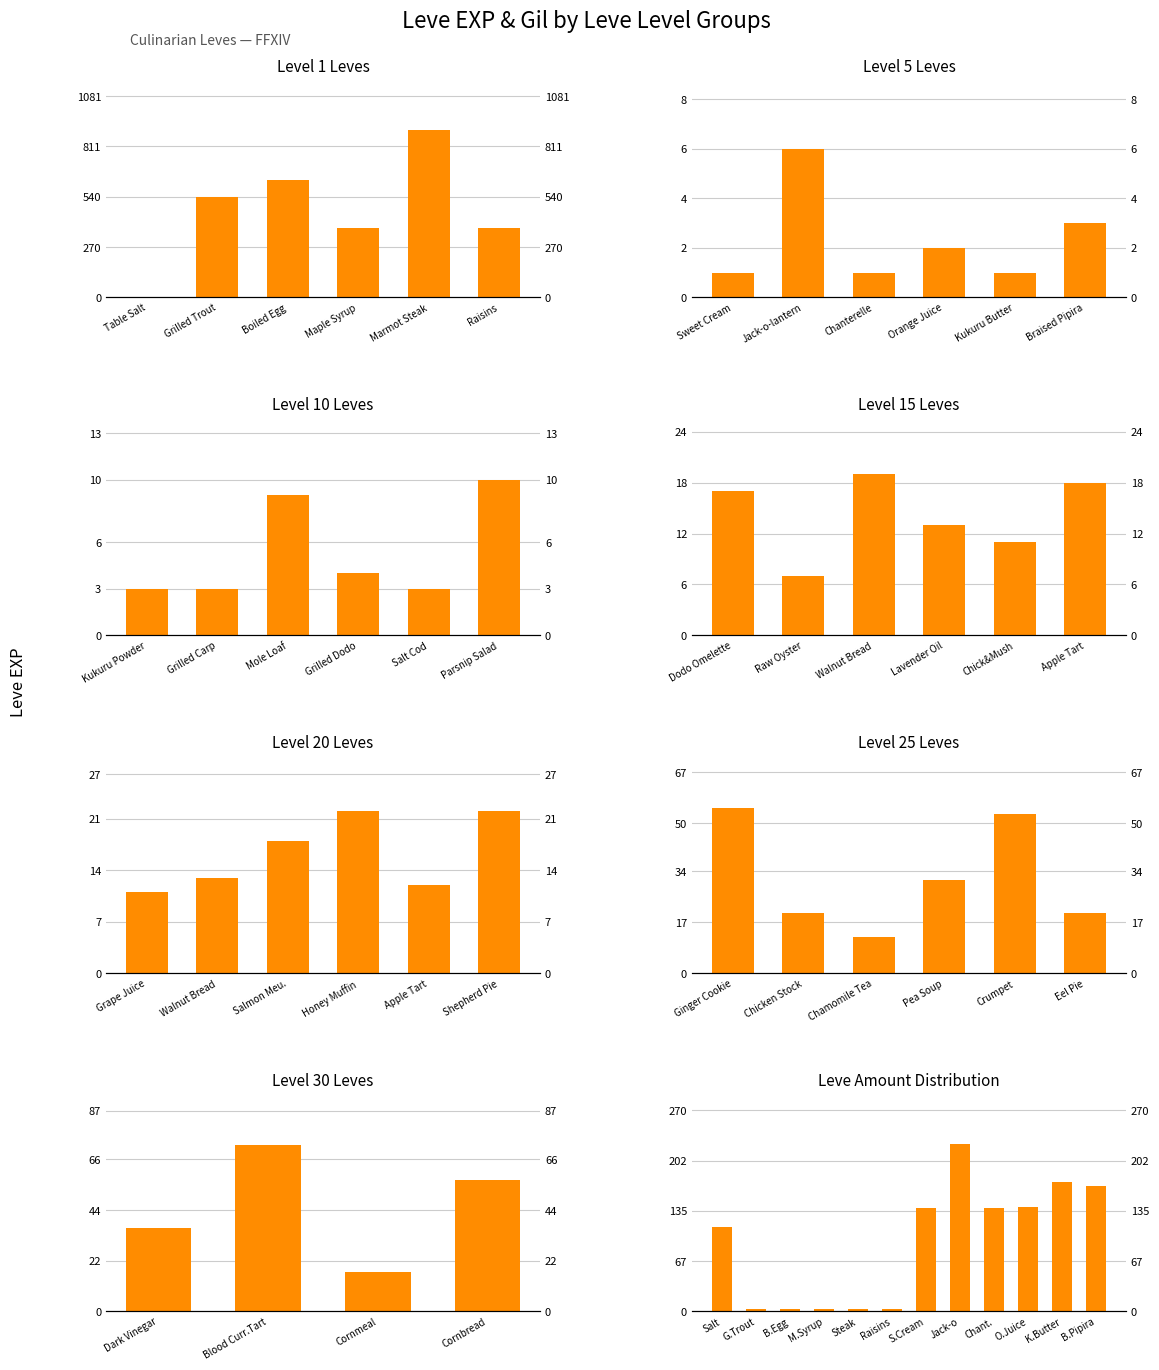

What is the difference between the second highest and second lowest values?

170